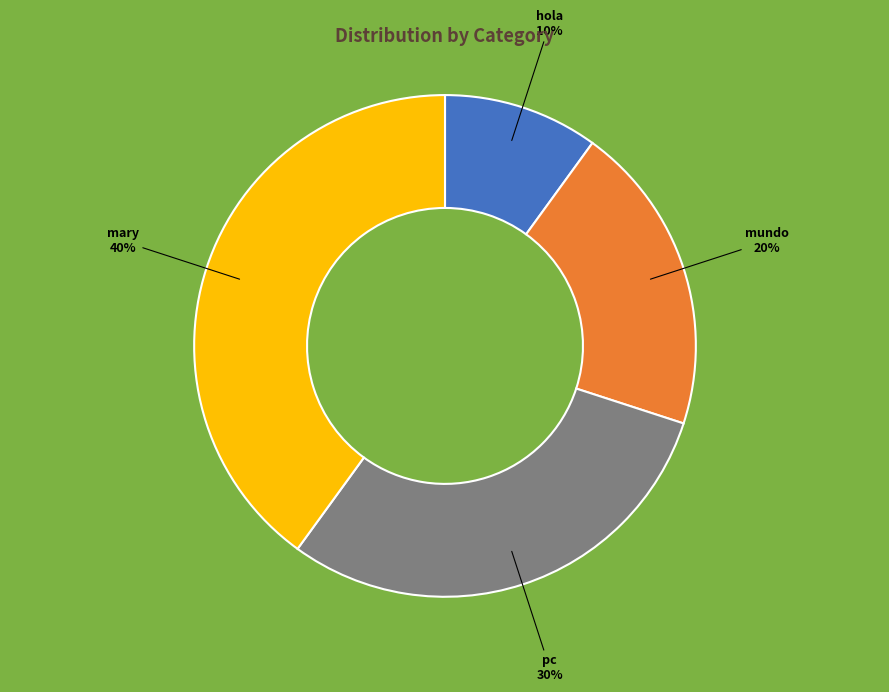

To the nearest percent, what is the average slice percentage?

25%